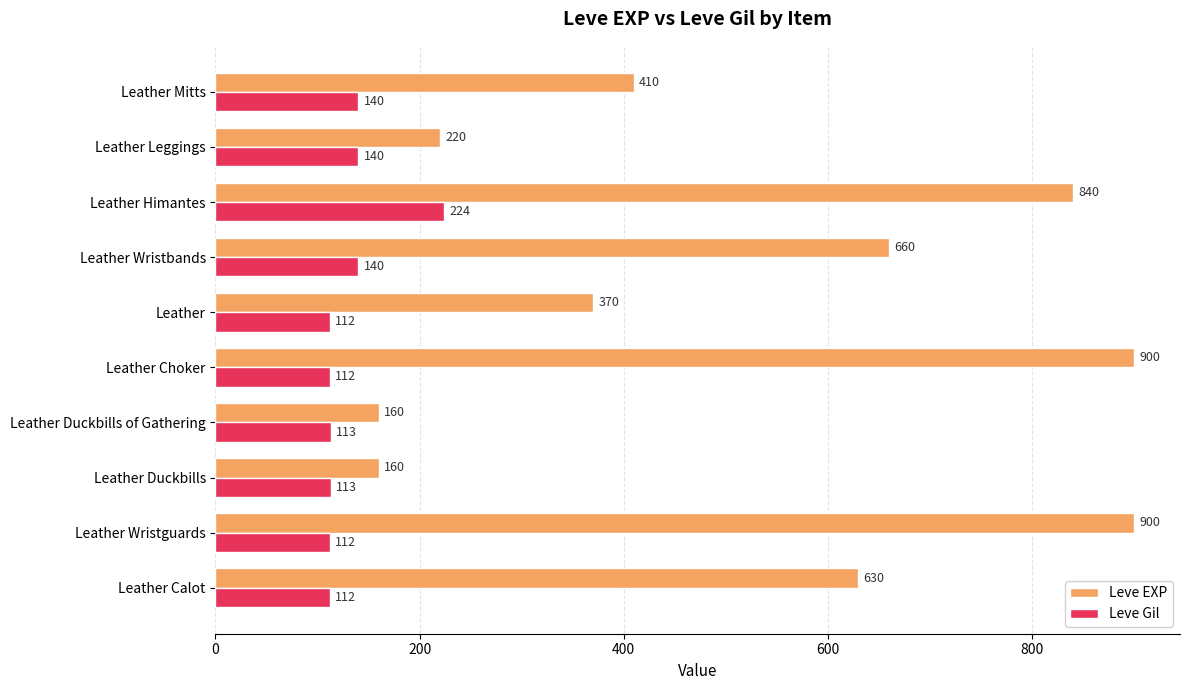

What is the sum of all Leve EXP values?

5250